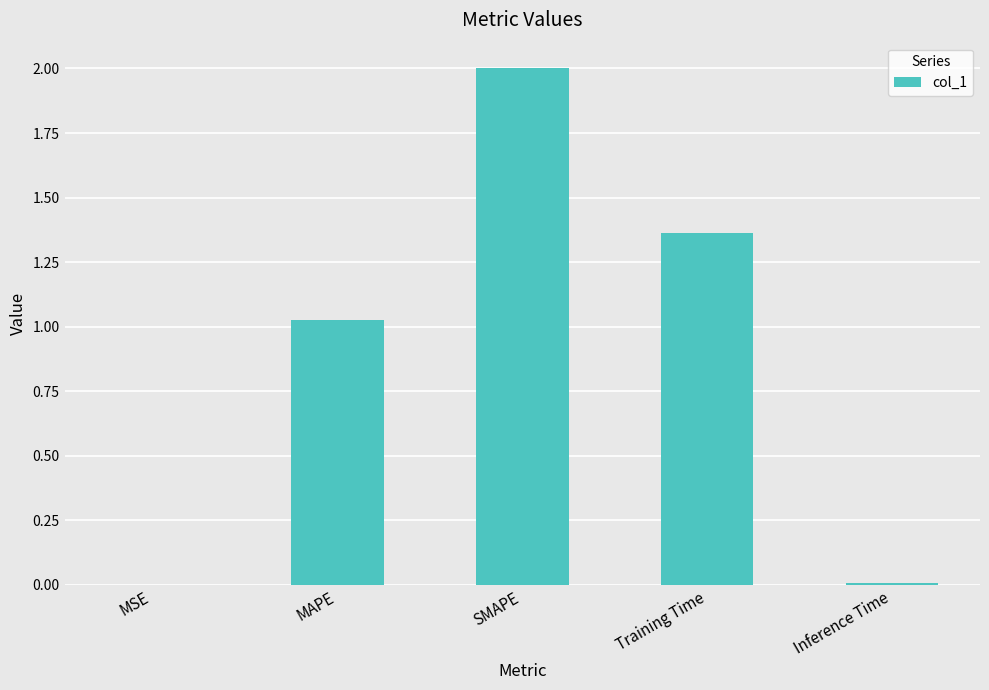

At which category does the chart reach its peak across all series?

SMAPE